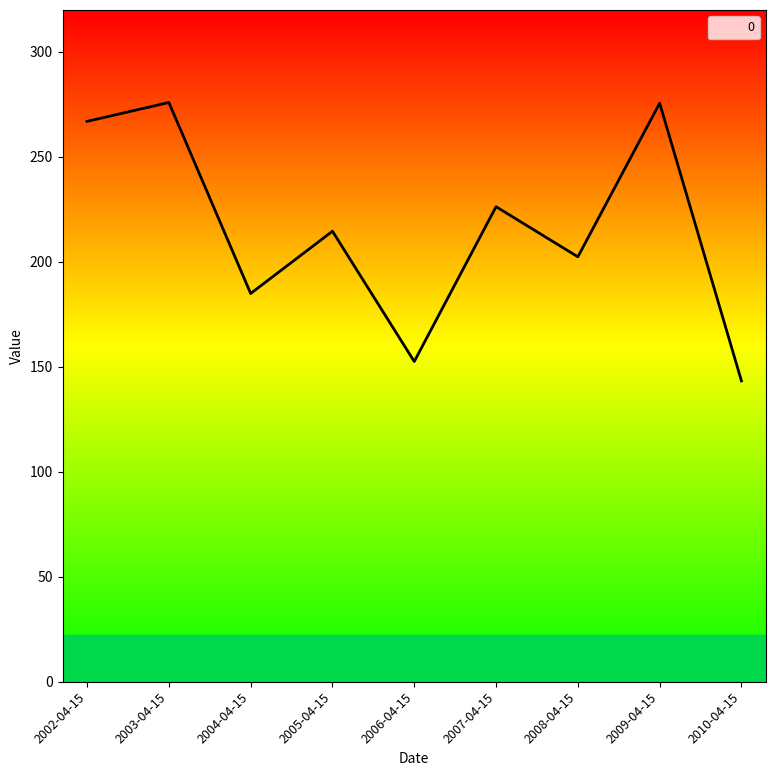

Is it true that the value at 2002-04-15 is 454.8?

False